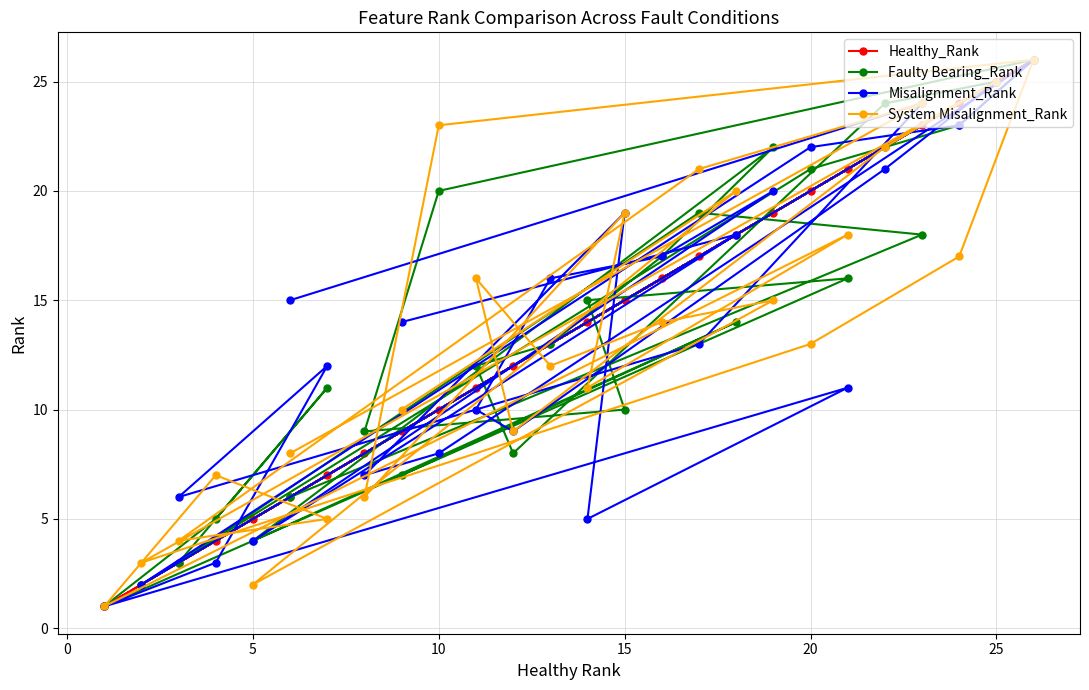

What is the maximum value for System Misalignment_Rank?

26